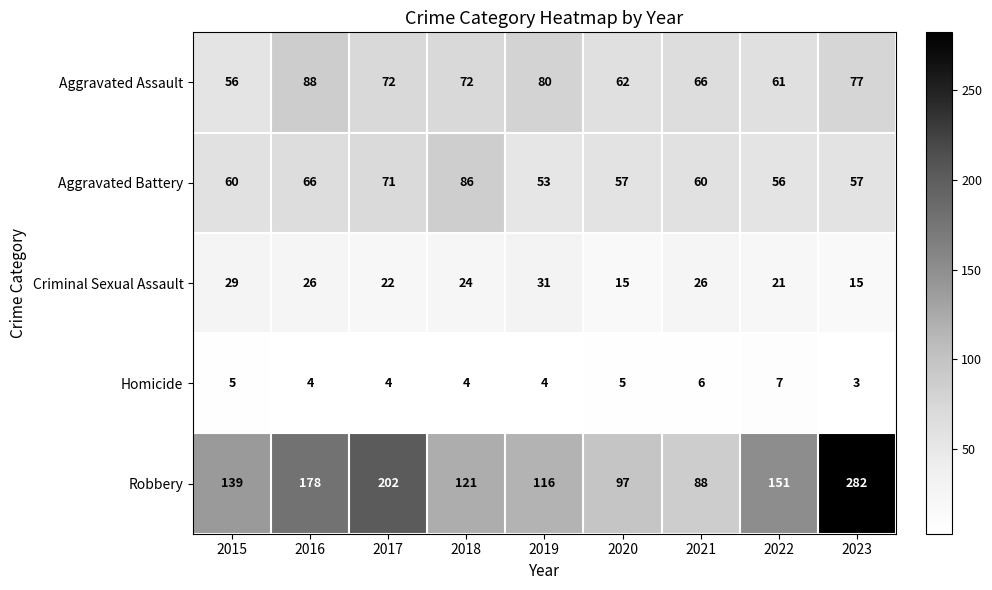

At which category does the chart reach its minimum across all series?

2023